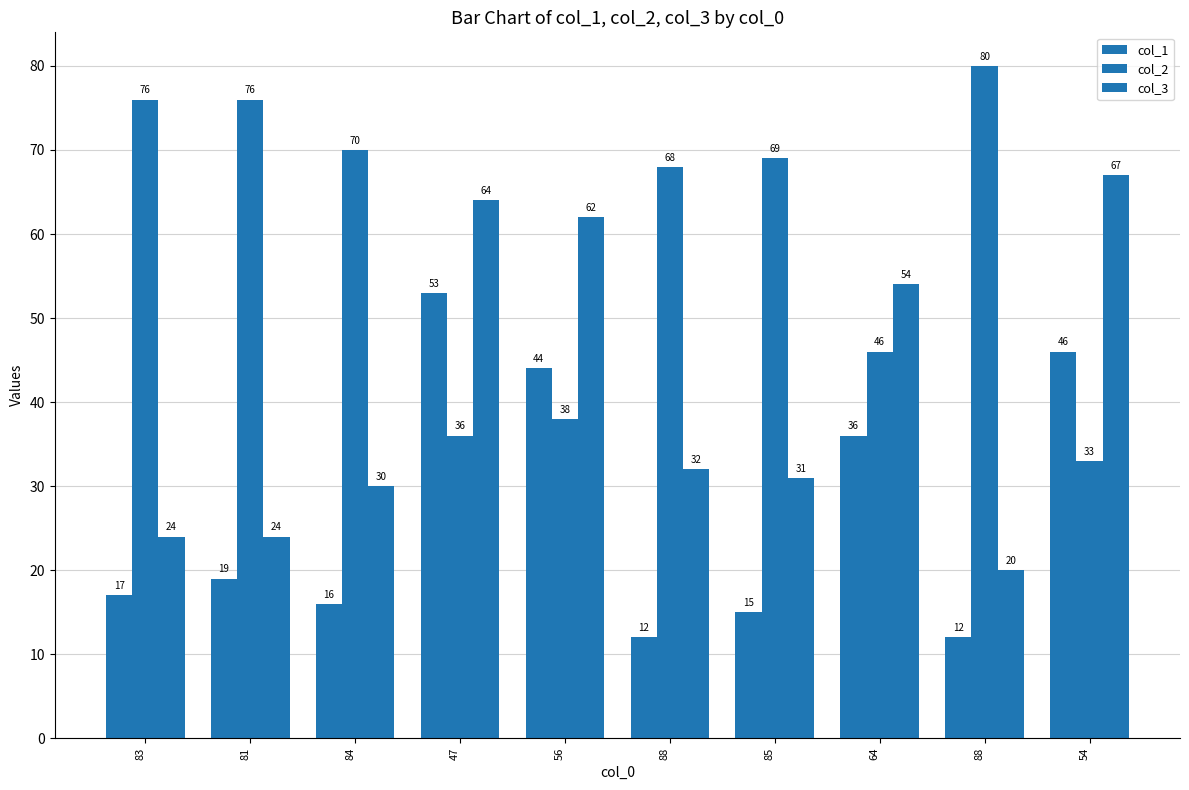

What is the total value across all series at 88?

112